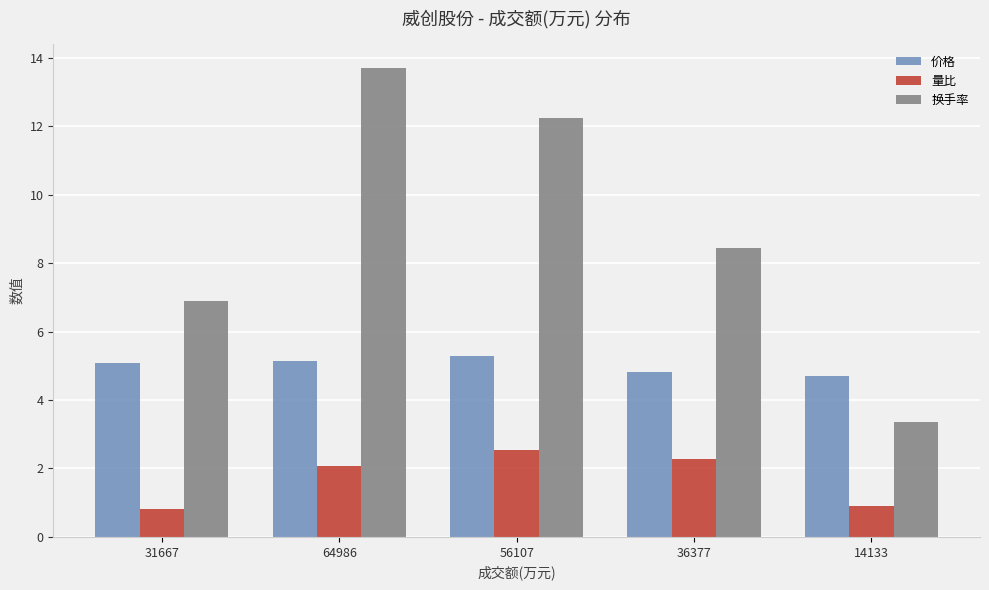

Count the number of data series in this chart.

3